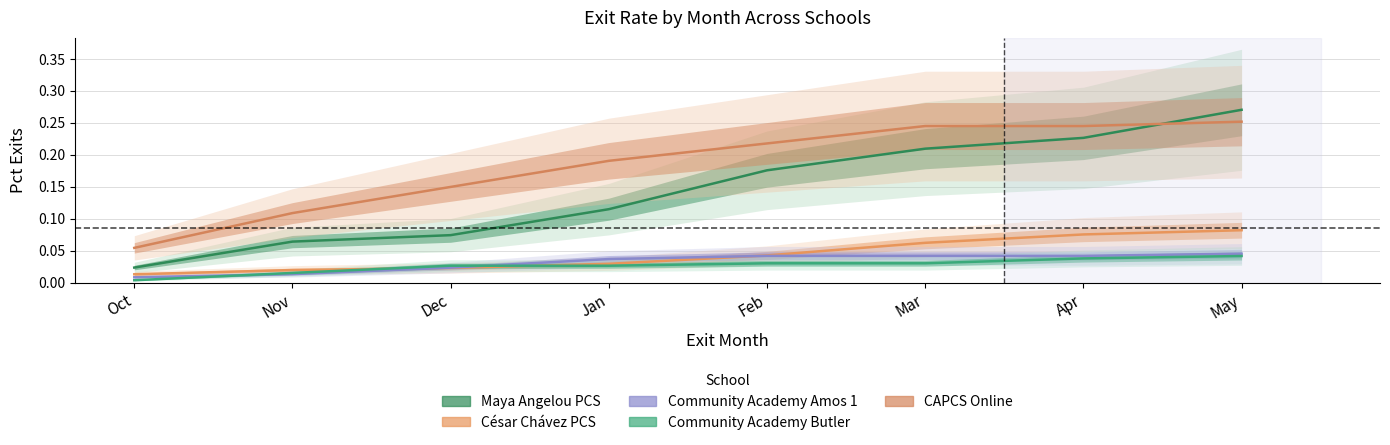

Reading left to right, list all the values displayed in this chart.

Maya Angelou PCS: 0.0	0.1	0.1	0.1	0.2	0.2	0.2	0.3
César Chávez PCS: 0.0	0.0	0.0	0.0	0.0	0.1	0.1	0.1
Community Academy Amos 1: 0.0	0.0	0.0	0.0	0.0	0.0	0.0	0.0
Community Academy Butler: 0.0	0.0	0.0	0.0	0.0	0.0	0.0	0.0
CAPCS Online: 0.1	0.1	0.1	0.2	0.2	0.2	0.2	0.3